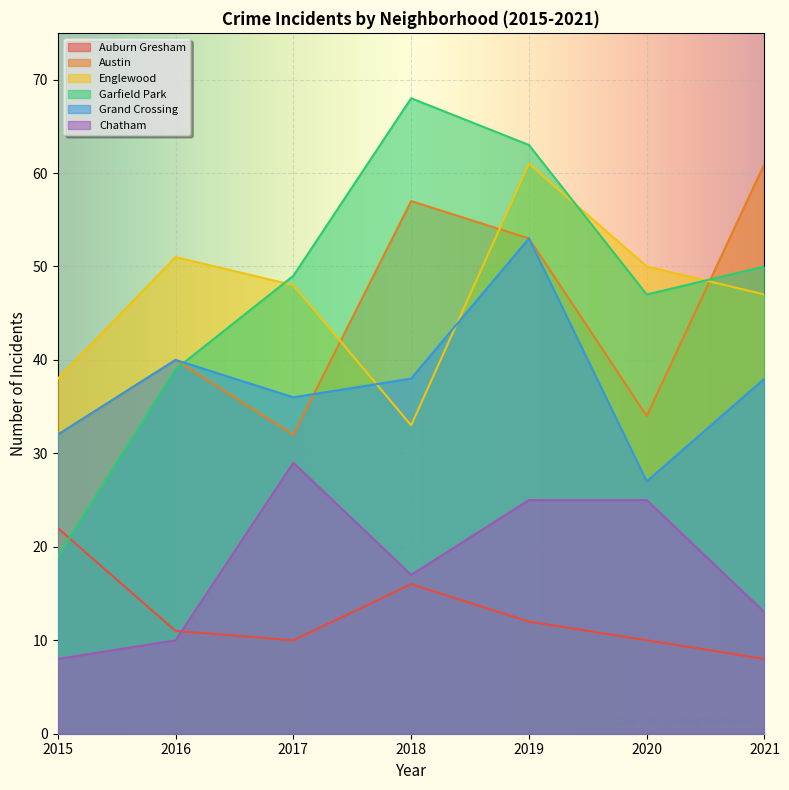

In Englewood, how many points are lower than both neighbors (excluding endpoints)?

1